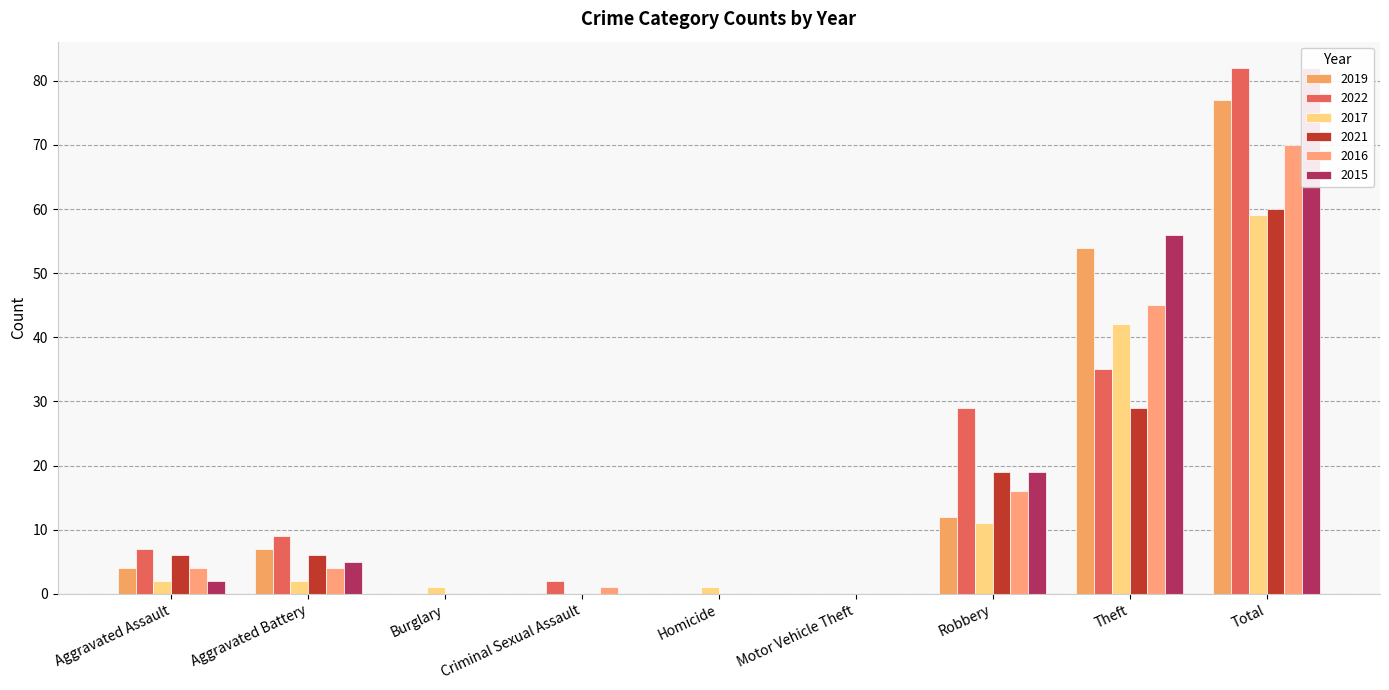

Count the number of data series in this chart.

6